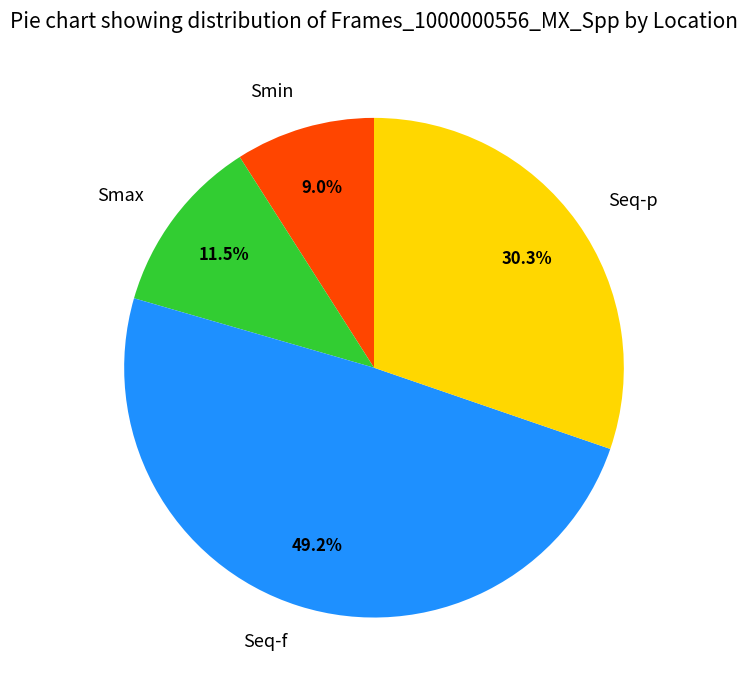

What is the largest slice in the pie chart?

Seq-f